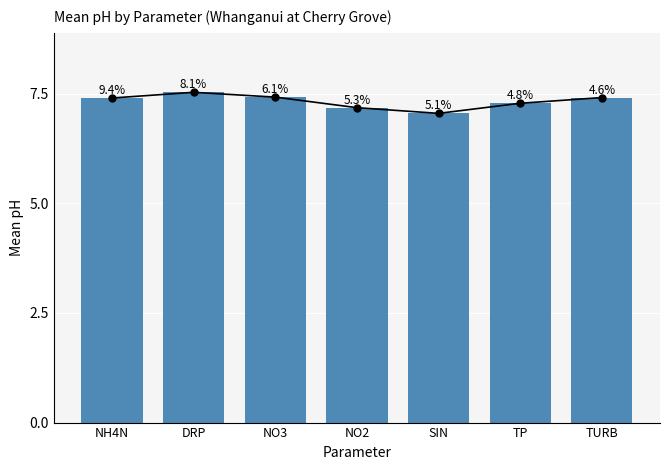

Are the bars horizontal?

No